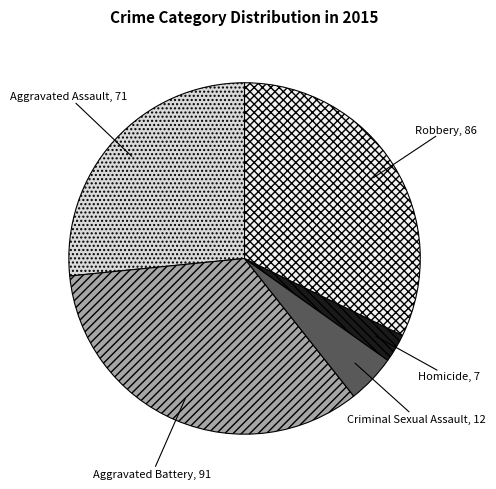

Does Aggravated Assault account for over 50% of the chart?

No